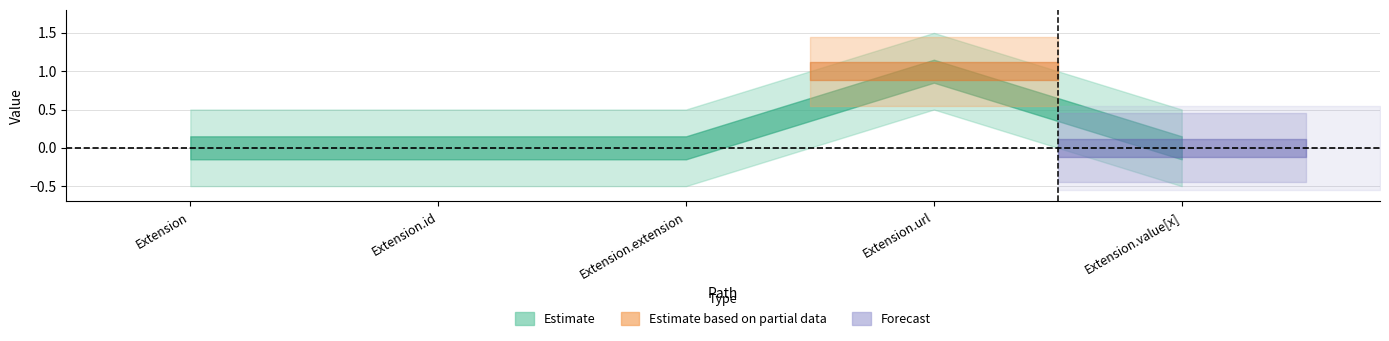

Is this an area chart (filled region under the line)?

No